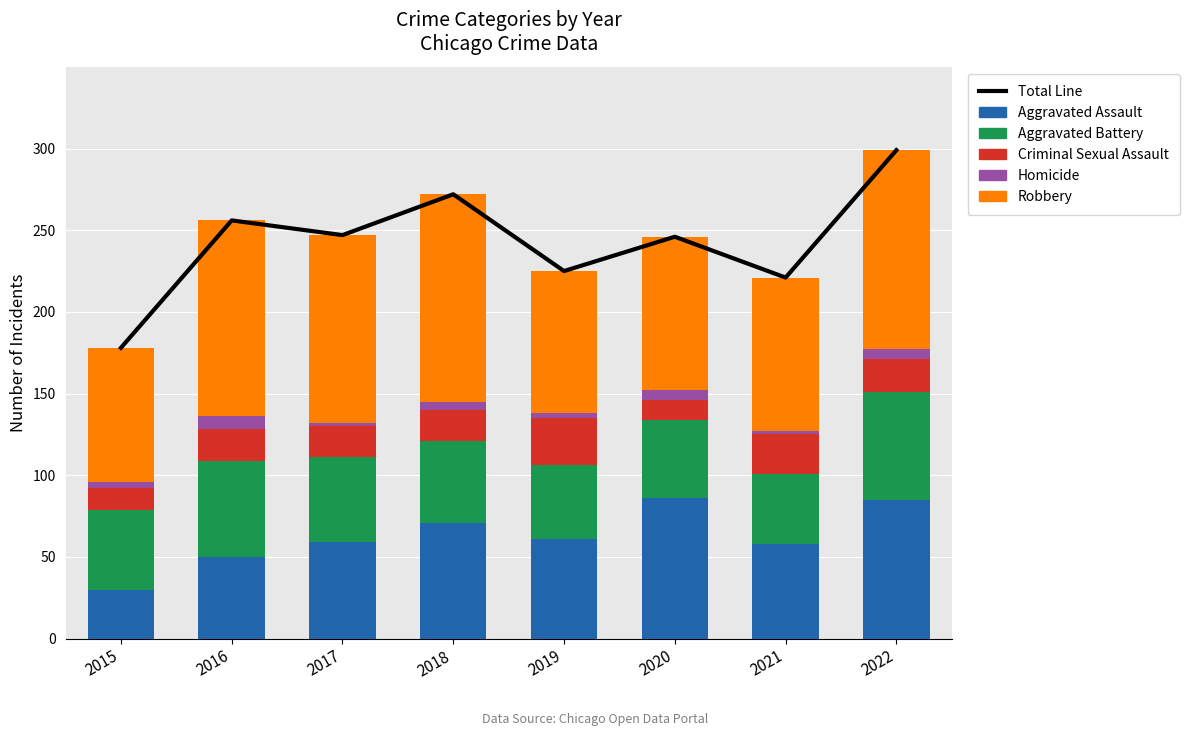

Is it true that Criminal Sexual Assault equals 24 at 2021?

True